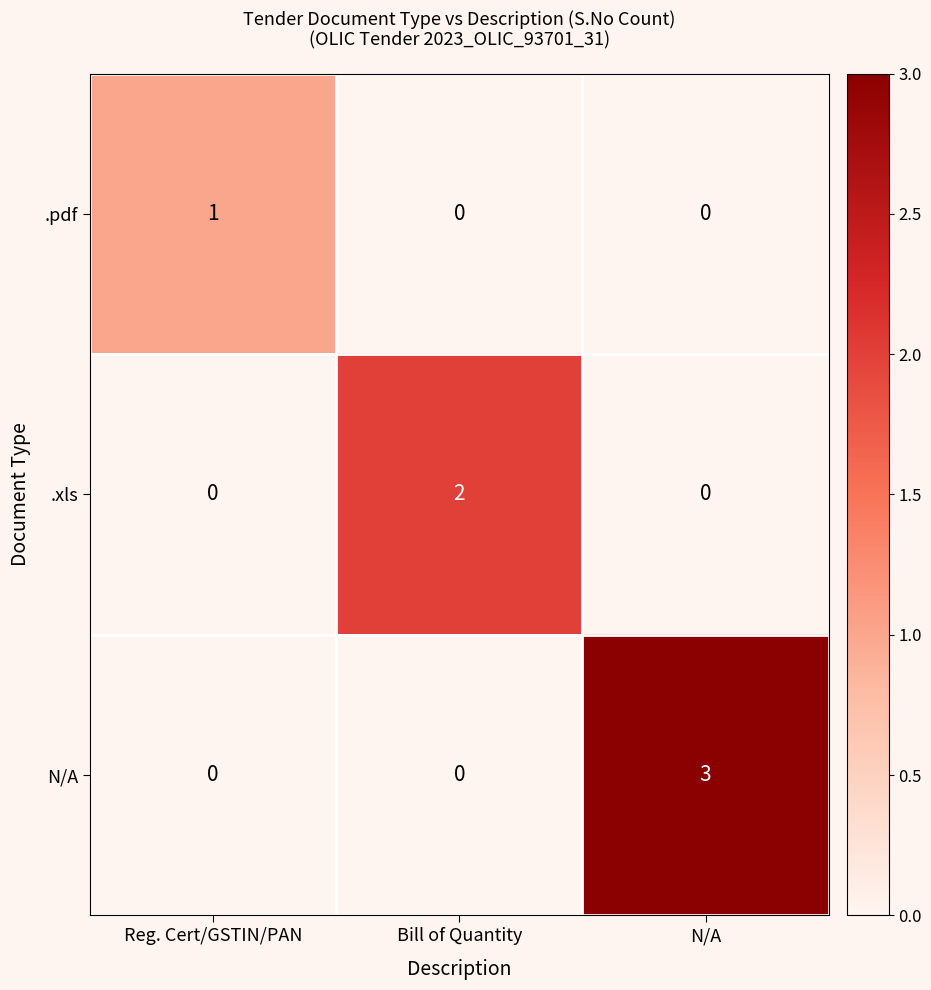

What is the highest value of the N/A series?

3